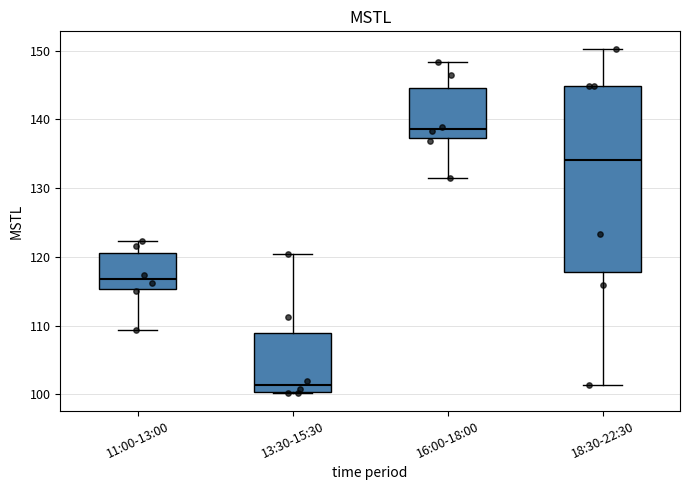

Which box has the lowest median line?

13:30-15:30